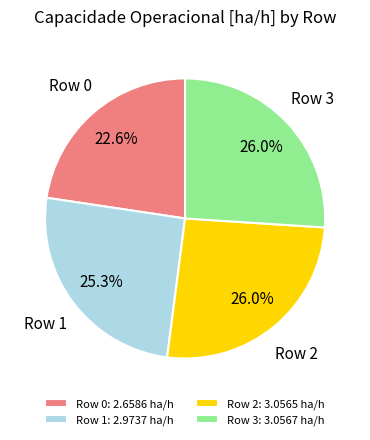

Does Row 3 account for over 50% of the chart?

No